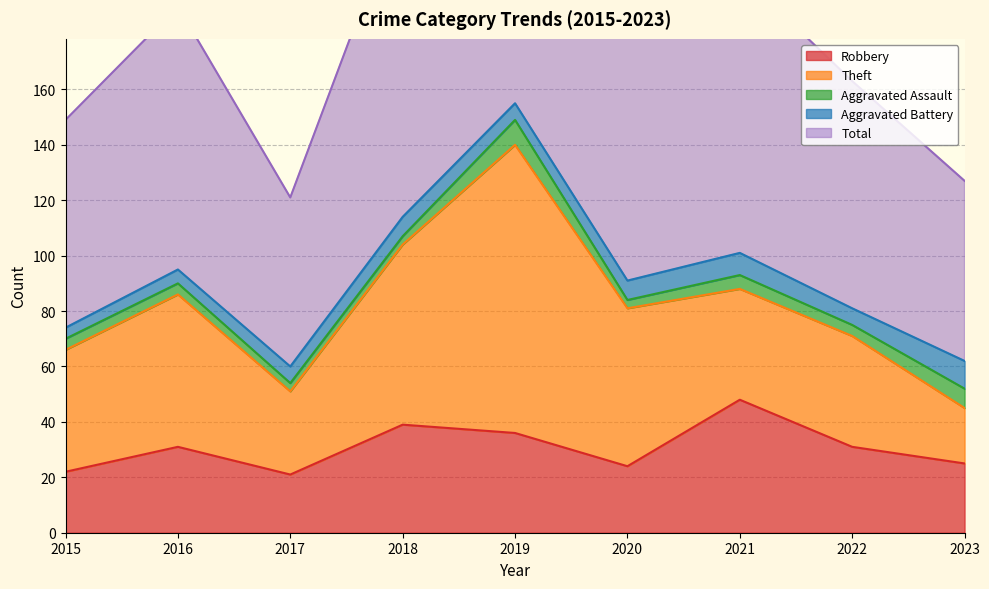

List the labels in order of Theft value, smallest first.

2023, 2017, 2021, 2022, 2015, 2016, 2020, 2018, 2019